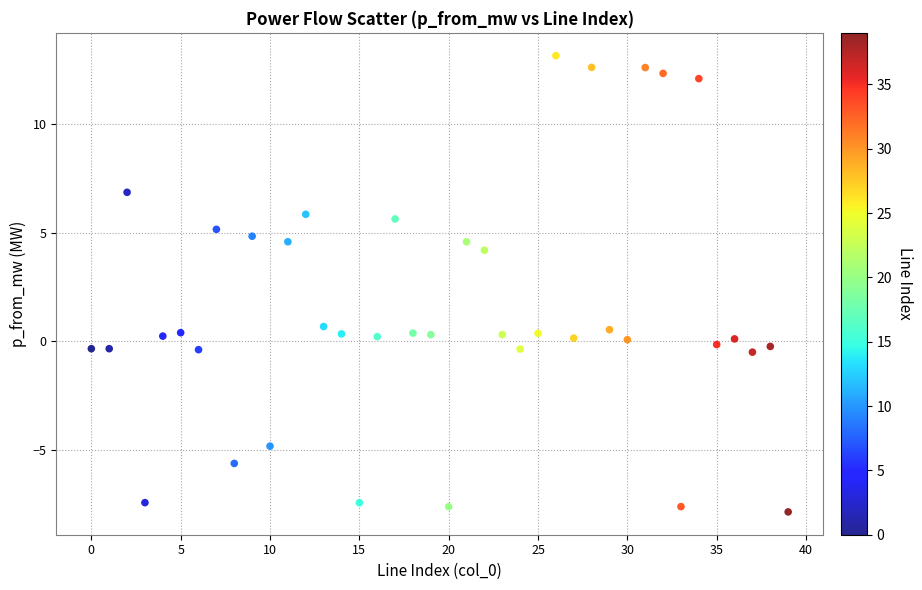

What is the range of Y values (max minus min)?

21.0